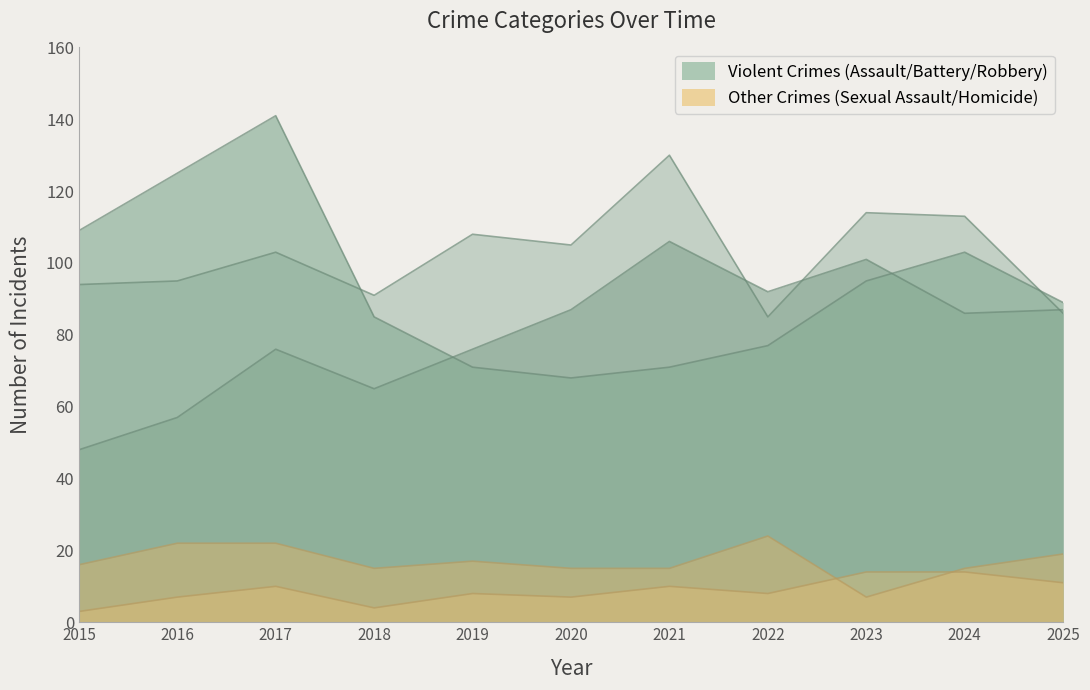

True or false: Aggravated Assault has more than 1 interior local peaks.

True